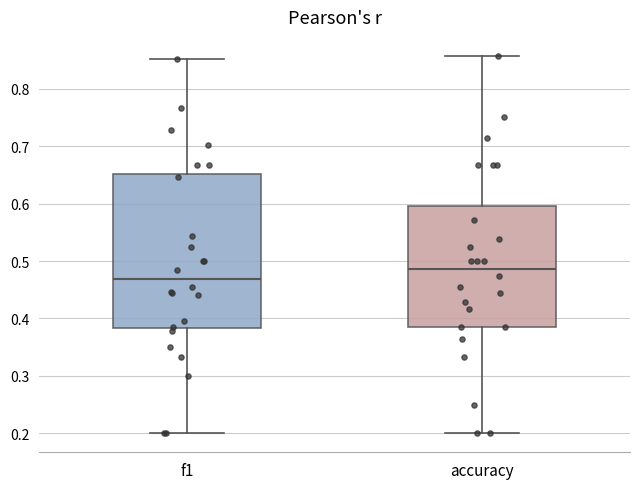

Comparing the boxes themselves (not the whiskers), which one is the tallest?

f1